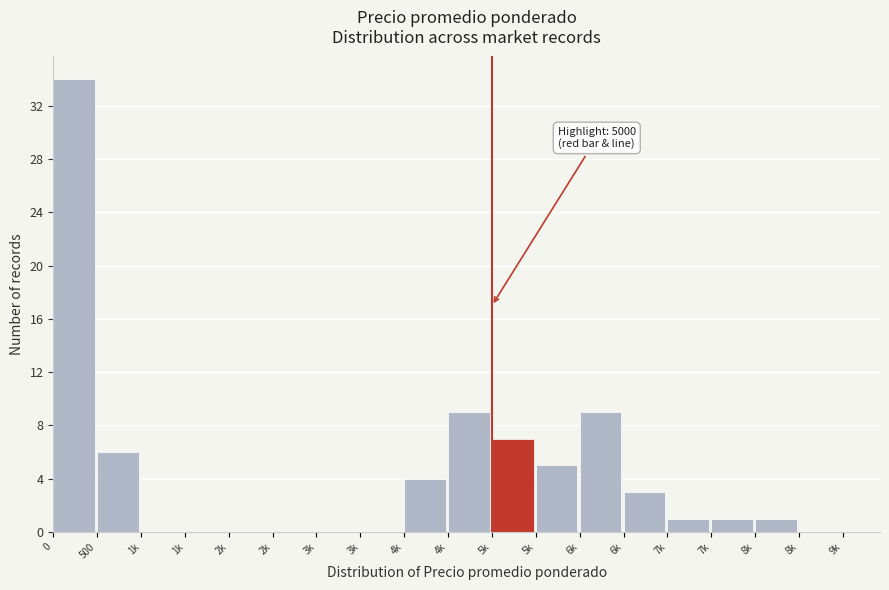

How many data points does each series have?

18